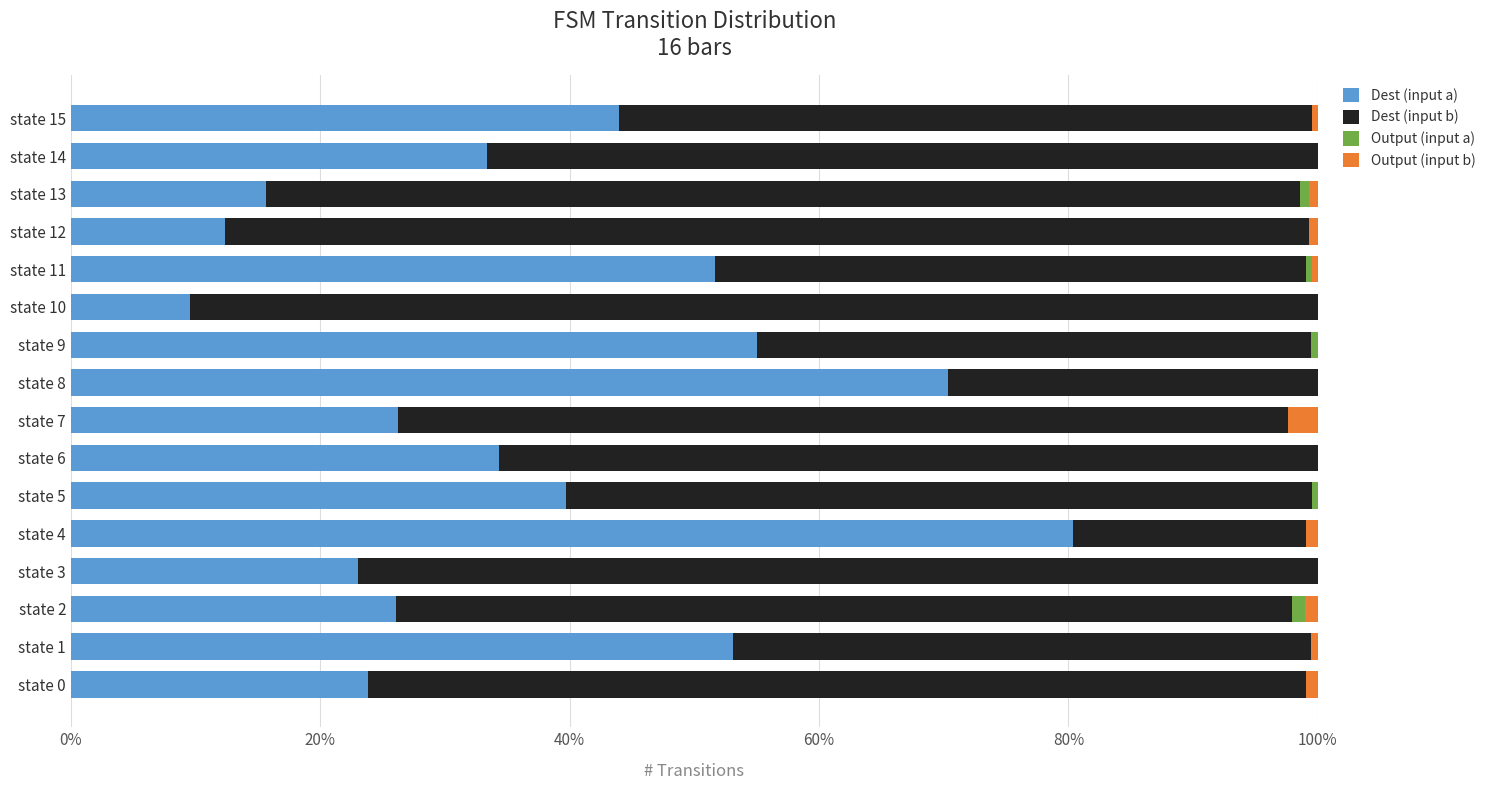

The Dest (input a) series shows 15.6 at state 13. True or false?

True